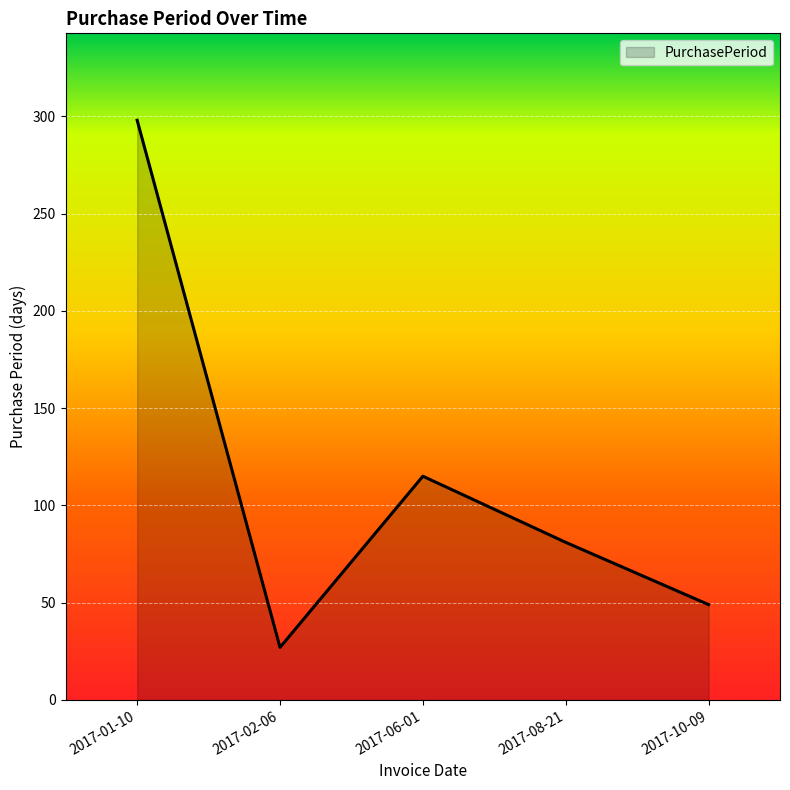

List the labels in order of value, largest first.

2017-01-10, 2017-06-01, 2017-08-21, 2017-10-09, 2017-02-06